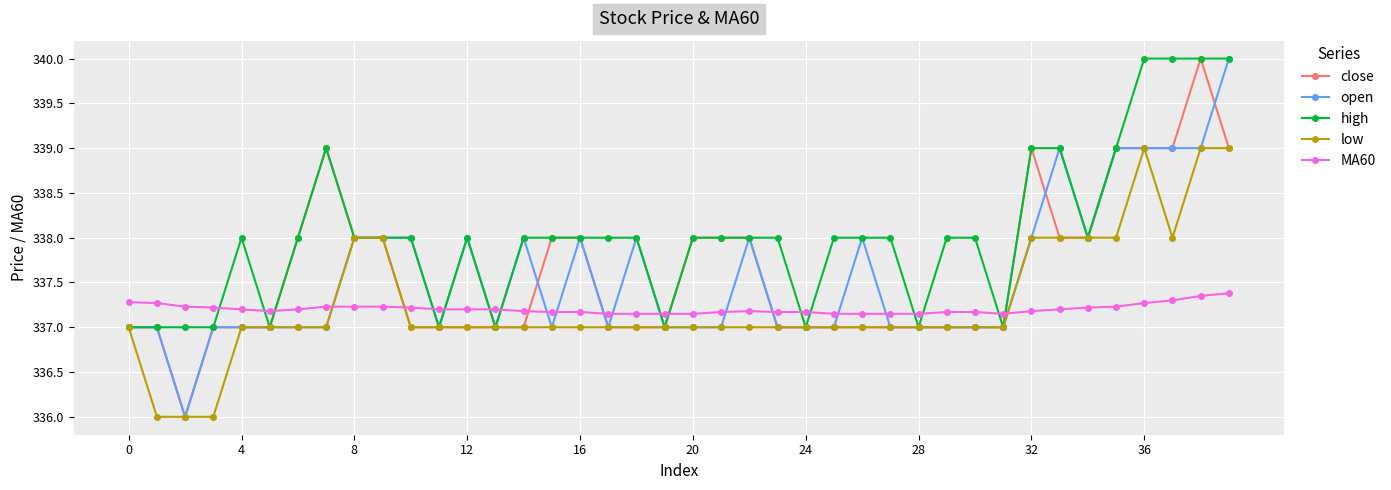

Count the number of data series in this chart.

5